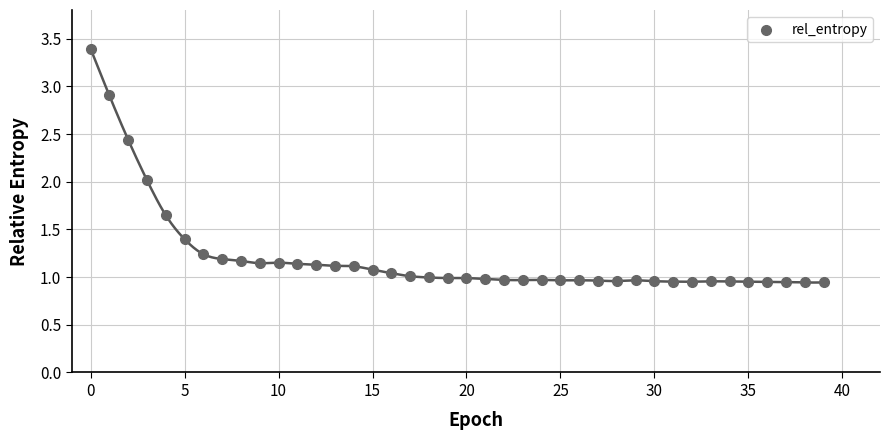

What is the range of Y values (max minus min)?

2.5